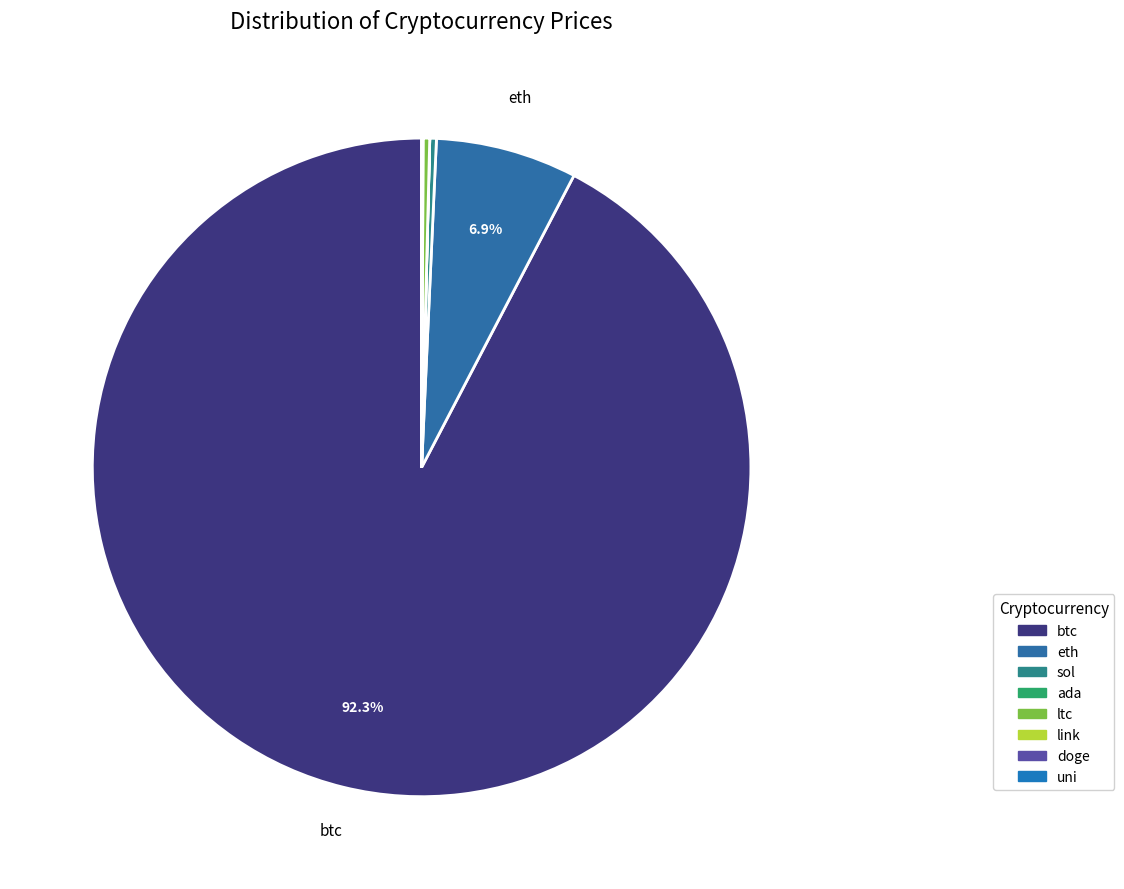

Which has a higher value, uni or ada?

uni